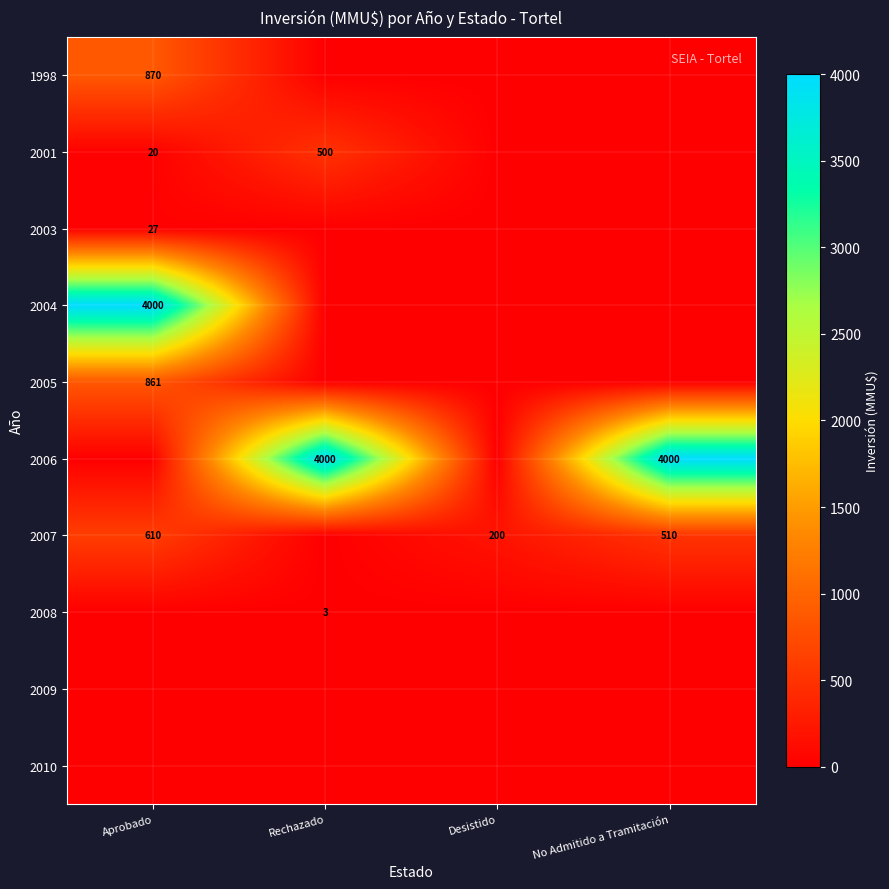

Which label corresponds to the largest value in the chart?

Aprobado